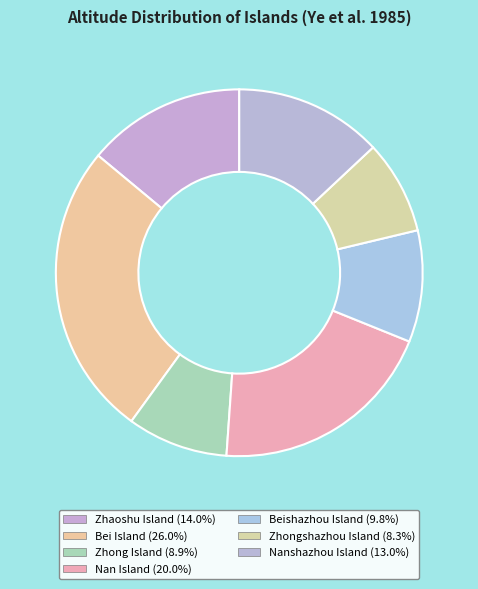

The Zhaoshu Island slice represents 14% of the pie. True or false?

True